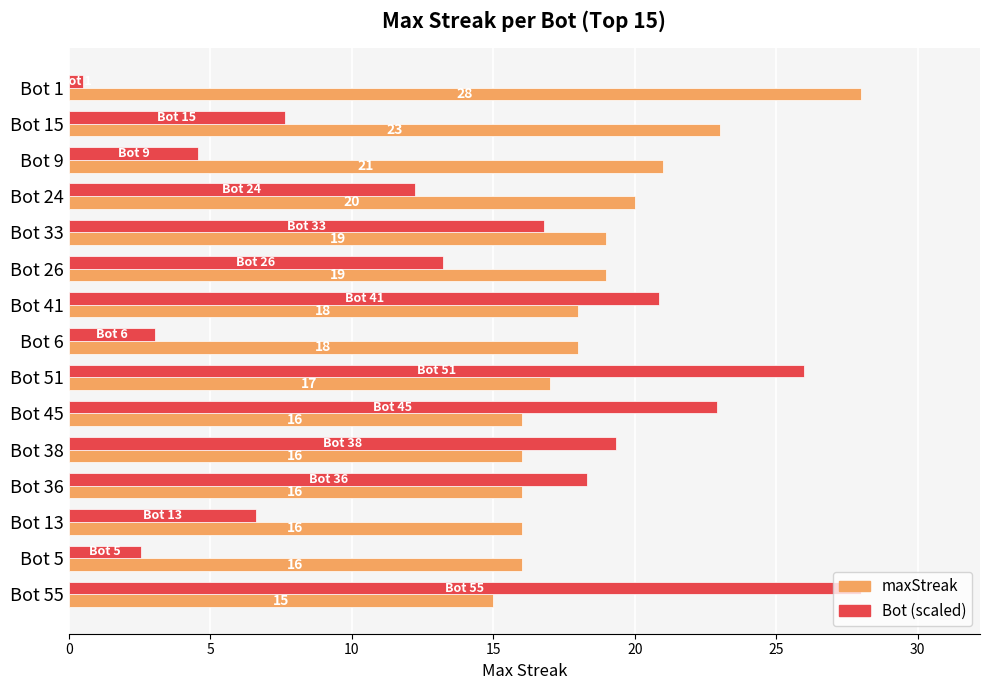

At Bot 55, list the series in order from smallest to largest.

maxStreak, Bot (scaled)